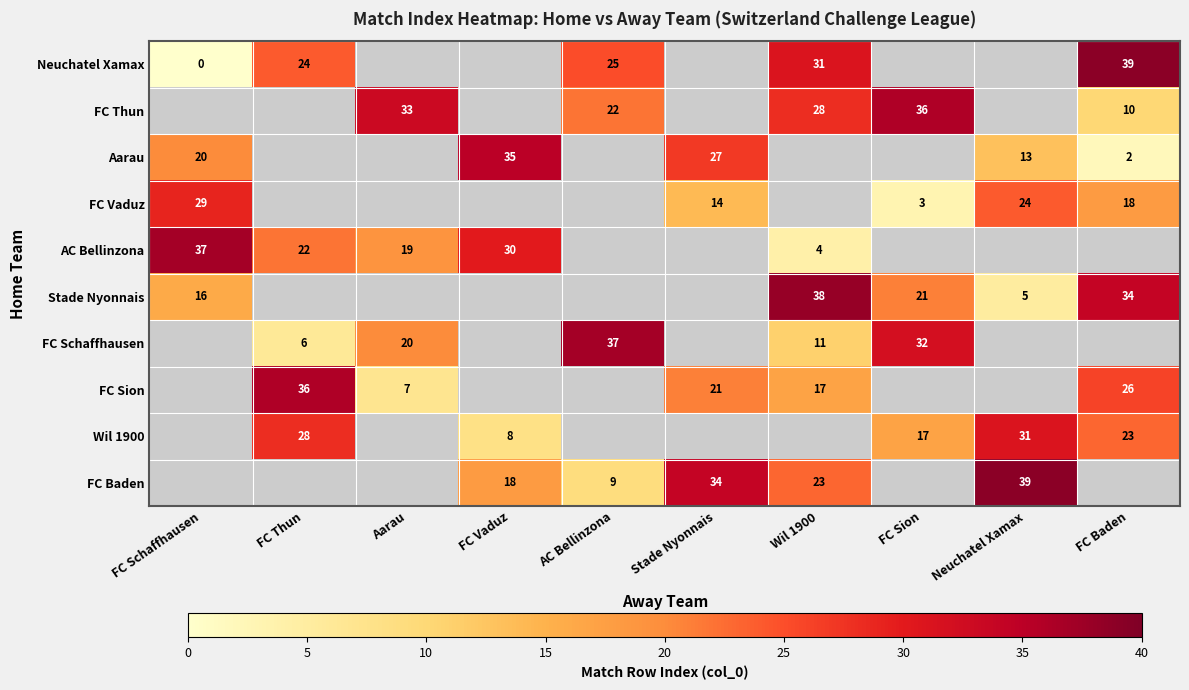

True or false: FC Baden has a value of 23 at Wil 1900.

True